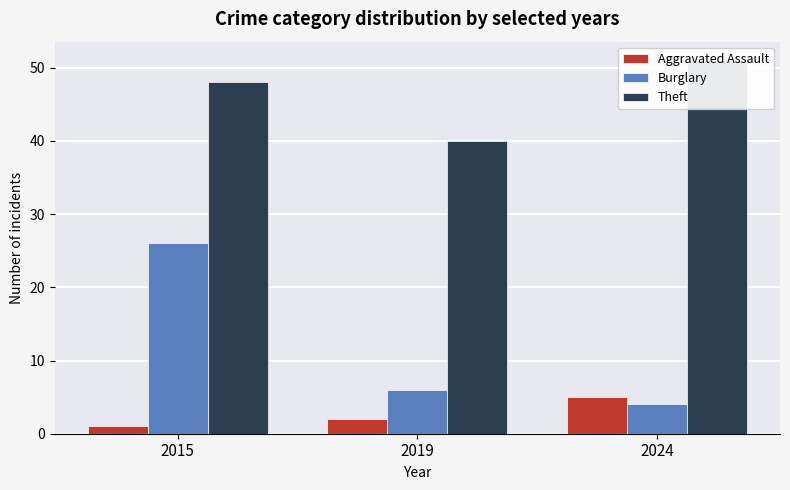

Which series changed the most between 2015 and 2024?

Burglary